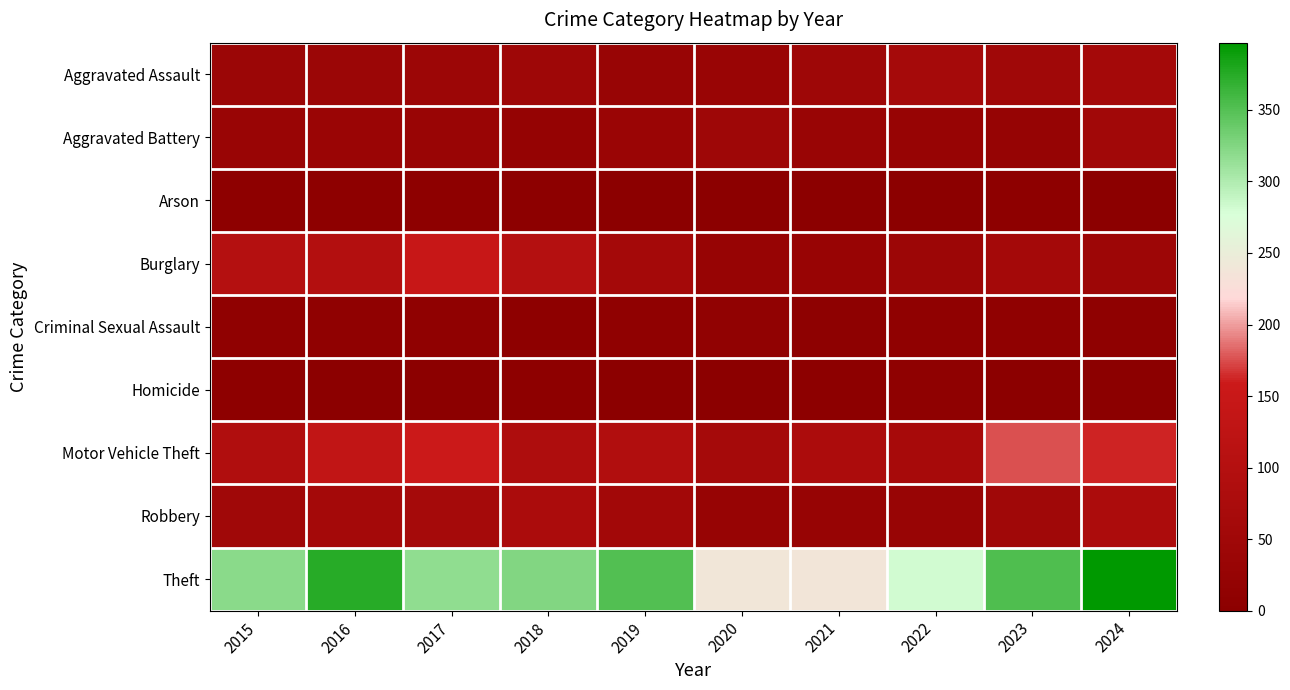

How many series are shown in this chart?

9